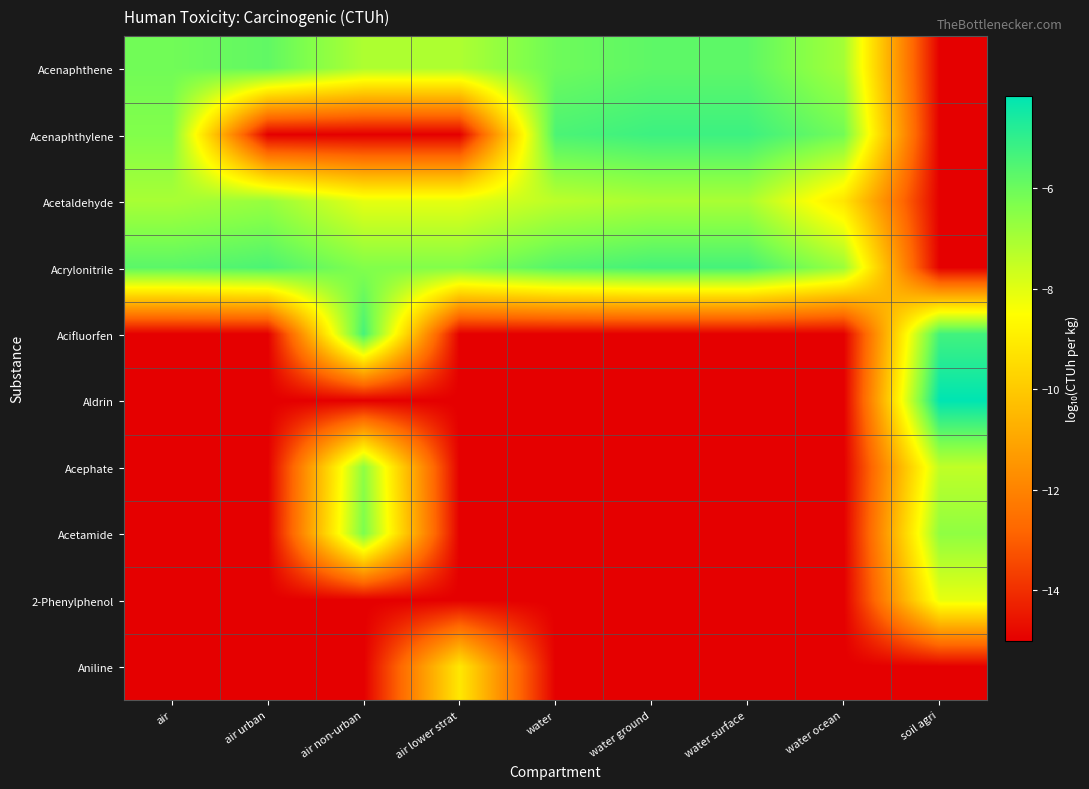

Reading right to left, list all the values displayed in this chart.

Acenaphthene: soil agri=-15.0	water ocean=-6.9	water surface=-5.8	water ground=-5.8	water=-6.0	air lower strat=-7.1	air non-urban=-7.1	air urban=-5.8	air=-6.1
Acenaphthylene: soil agri=-15.0	water ocean=-6.1	water surface=-5.2	water ground=-5.2	water=-5.5	air lower strat=-15.0	air non-urban=-15.0	air urban=-15.0	air=-6.4
Acetaldehyde: soil agri=-15.0	water ocean=-9.2	water surface=-7.1	water ground=-7.1	water=-7.4	air lower strat=-8.1	air non-urban=-8.1	air urban=-6.7	air=-7.0
Acrylonitrile: soil agri=-15.0	water ocean=-6.8	water surface=-5.3	water ground=-5.3	water=-5.6	air lower strat=-6.4	air non-urban=-6.4	air urban=-5.5	air=-5.7
Acifluorfen: soil agri=-5.3	water ocean=-15.0	water surface=-15.0	water ground=-15.0	water=-15.0	air lower strat=-15.0	air non-urban=-5.4	air urban=-15.0	air=-15.0
Aldrin: soil agri=-4.2	water ocean=-15.0	water surface=-15.0	water ground=-15.0	water=-15.0	air lower strat=-15.0	air non-urban=-15.0	air urban=-15.0	air=-15.0
Acephate: soil agri=-7.4	water ocean=-15.0	water surface=-15.0	water ground=-15.0	water=-15.0	air lower strat=-15.0	air non-urban=-6.6	air urban=-15.0	air=-15.0
Acetamide: soil agri=-6.6	water ocean=-15.0	water surface=-15.0	water ground=-15.0	water=-15.0	air lower strat=-15.0	air non-urban=-6.3	air urban=-15.0	air=-15.0
2-Phenylphenol: soil agri=-8.1	water ocean=-15.0	water surface=-15.0	water ground=-15.0	water=-15.0	air lower strat=-15.0	air non-urban=-15.0	air urban=-15.0	air=-15.0
Aniline: soil agri=-15.0	water ocean=-15.0	water surface=-15.0	water ground=-15.0	water=-15.0	air lower strat=-9.1	air non-urban=-15.0	air urban=-15.0	air=-15.0